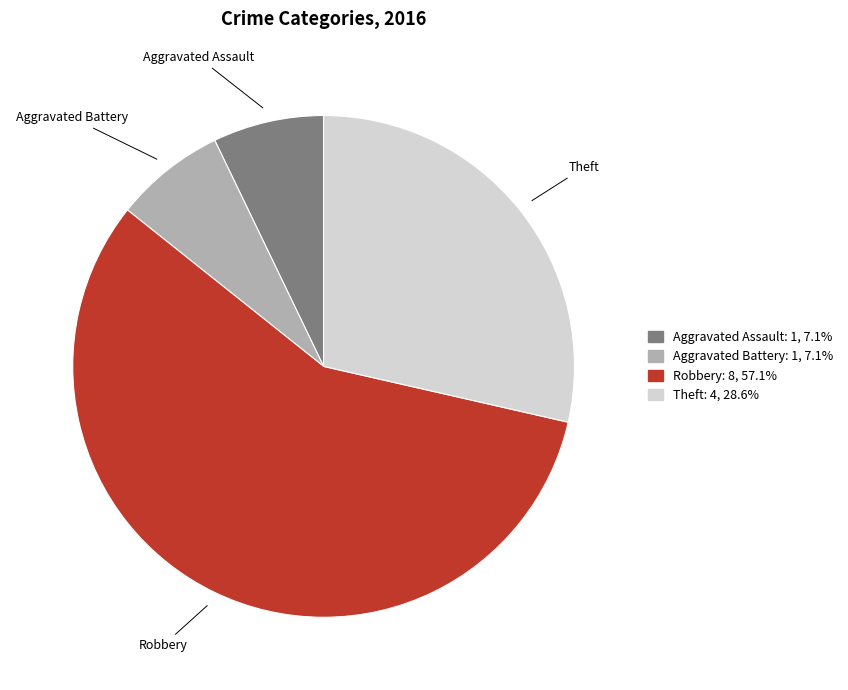

Which slice is the largest?

Robbery